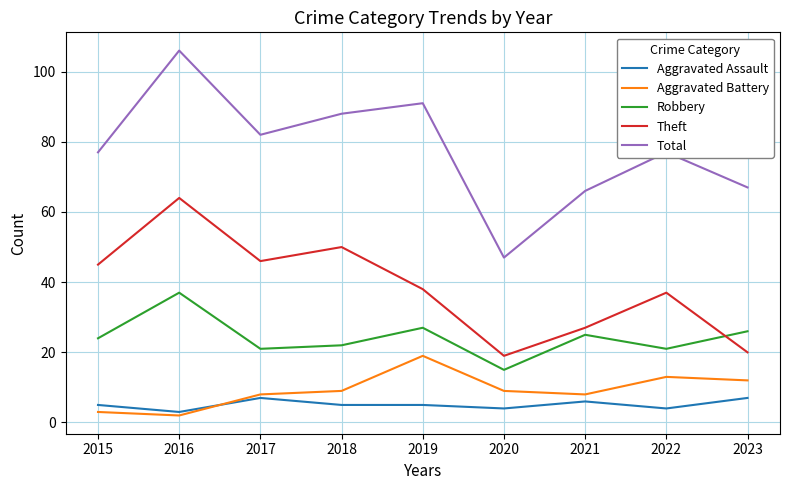

What is the difference between the maximum and minimum values in the Total series?

59